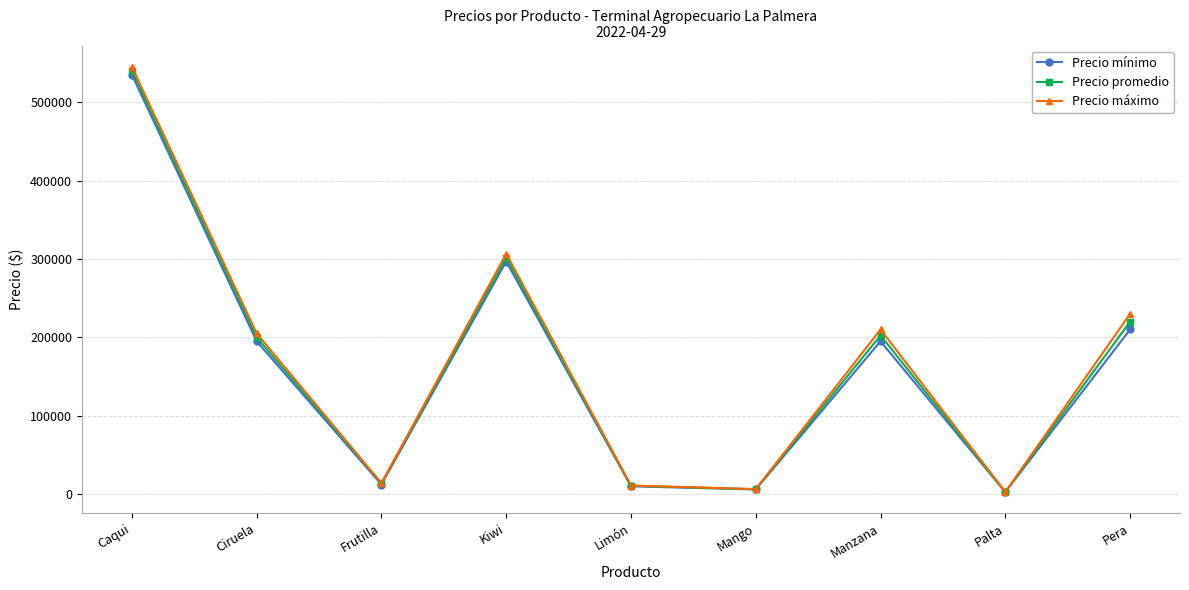

What is the difference between the Precio promedio values at Kiwi and Pera?

81667